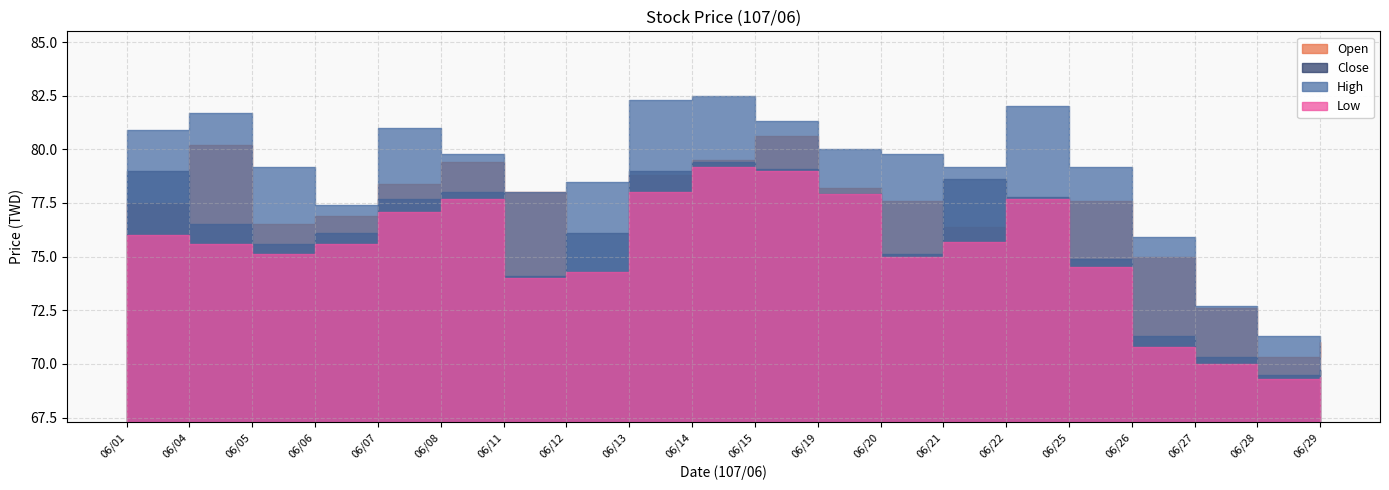

Reading left to right, extract all data points from this chart.

Close: 06/01=79.0	06/04=76.5	06/05=75.6	06/06=76.1	06/07=77.7	06/08=78.0	06/11=74.1	06/12=76.1	06/13=79.0	06/14=79.4	06/15=79.1	06/19=77.9	06/20=75.1	06/21=78.6	06/22=77.8	06/25=74.9	06/26=71.3	06/27=70.3	06/28=69.5	06/29=69.7
High: 06/01=80.9	06/04=81.7	06/05=79.2	06/06=77.4	06/07=81.0	06/08=79.8	06/11=78.0	06/12=78.5	06/13=82.3	06/14=82.5	06/15=81.3	06/19=80.0	06/20=79.8	06/21=79.2	06/22=82.0	06/25=79.2	06/26=75.9	06/27=72.7	06/28=71.3	06/29=71.0
Low: 06/01=76.0	06/04=75.6	06/05=75.1	06/06=75.6	06/07=77.1	06/08=77.7	06/11=74.0	06/12=74.3	06/13=78.0	06/14=79.2	06/15=79.0	06/19=77.9	06/20=75.0	06/21=75.7	06/22=77.7	06/25=74.5	06/26=70.8	06/27=70.0	06/28=69.3	06/29=69.4
Open: 06/01=77.5	06/04=80.2	06/05=76.5	06/06=76.9	06/07=78.4	06/08=79.4	06/11=78.0	06/12=74.3	06/13=78.8	06/14=79.5	06/15=80.6	06/19=78.2	06/20=77.6	06/21=76.4	06/22=77.7	06/25=77.6	06/26=75.0	06/27=72.6	06/28=70.3	06/29=71.0